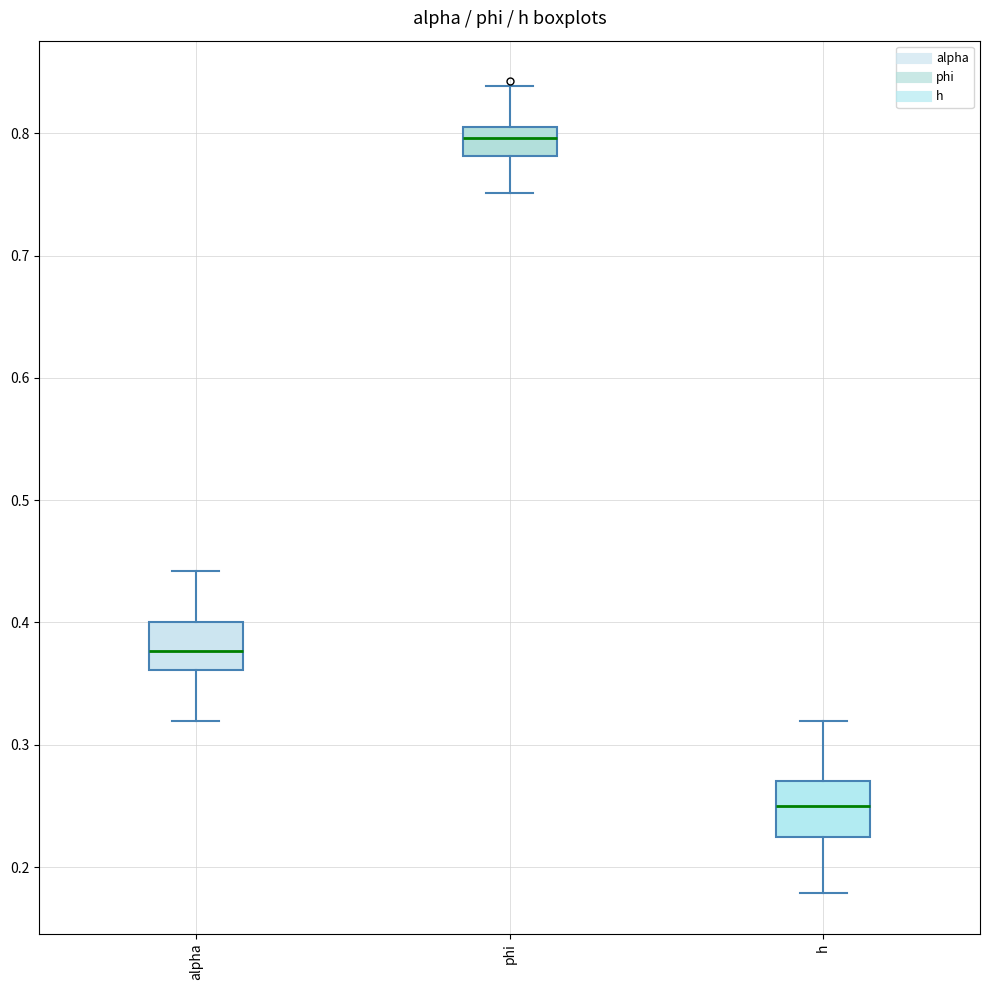

Where does the upper whisker of the box for phi end on the y-axis? The values are not printed on the chart, so give them approximately, as read against the axis.

0.84